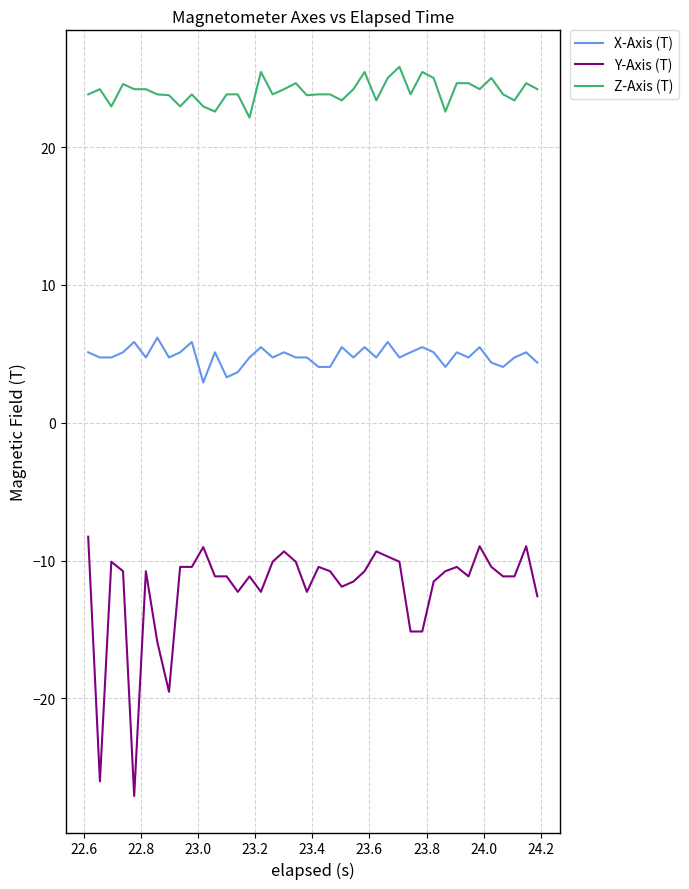

What is the greatest value displayed?

25.8